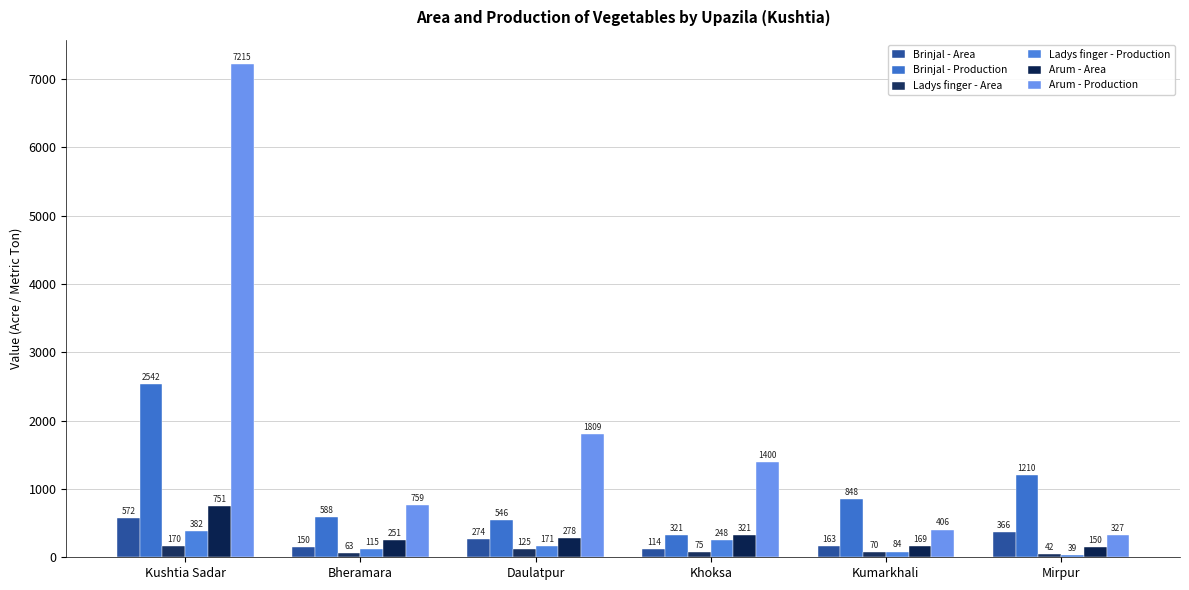

The Brinjal - Area series shows 274 at Daulatpur. True or false?

True